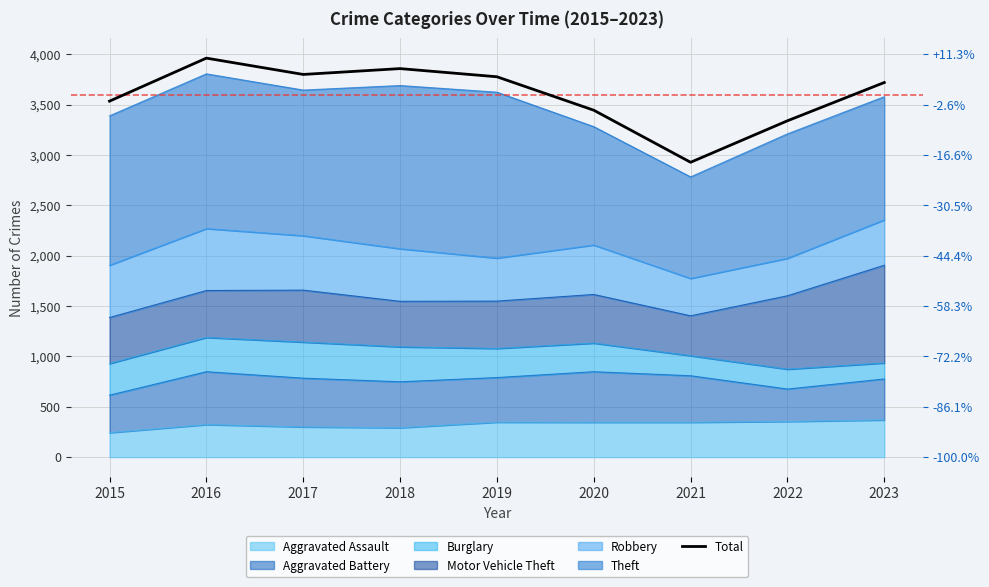

Rank the categories by value from lowest to highest.

2021, 2022, 2020, 2015, 2023, 2019, 2017, 2018, 2016